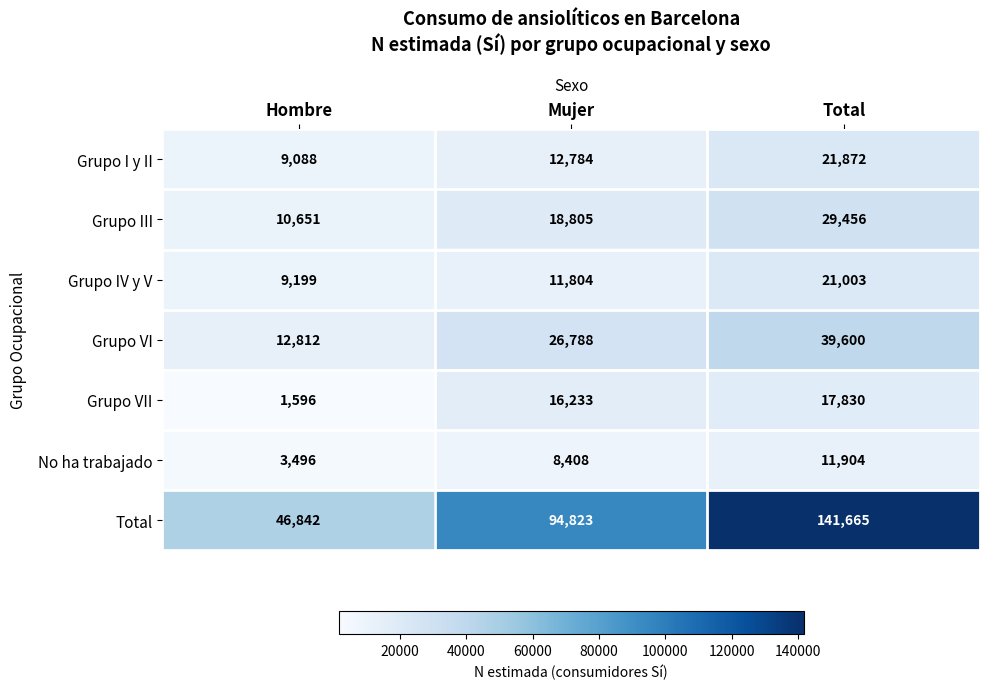

What is the difference between the highest and lowest values at Hombre?

45246